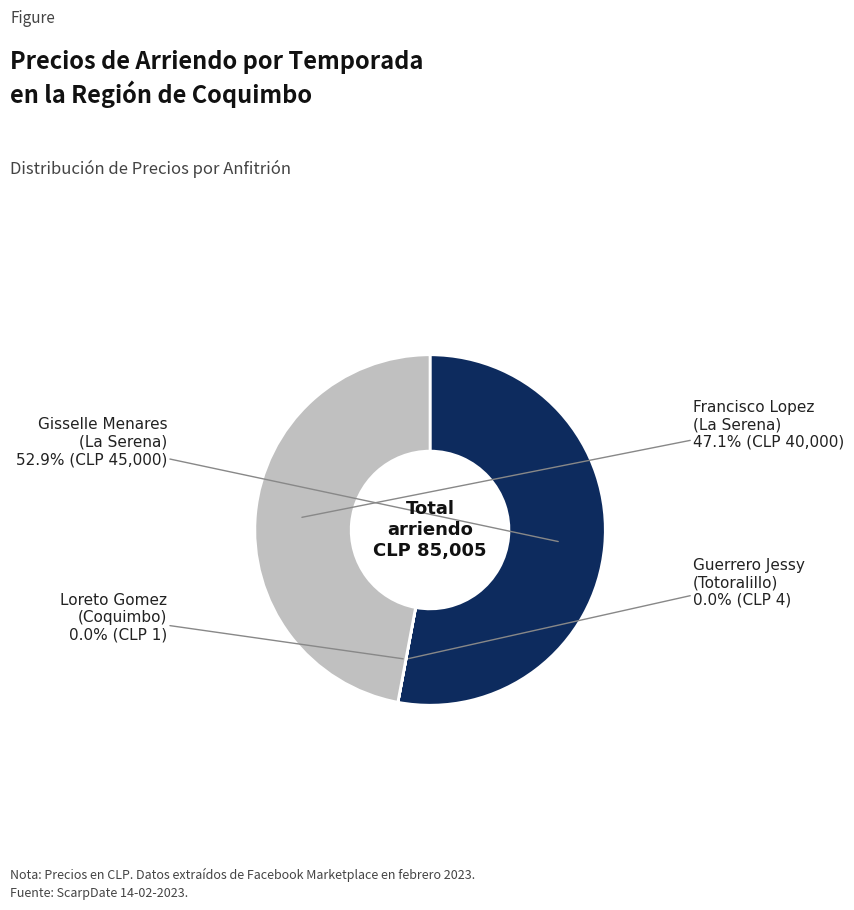

Is there any slice that represents more than half of the pie?

Yes